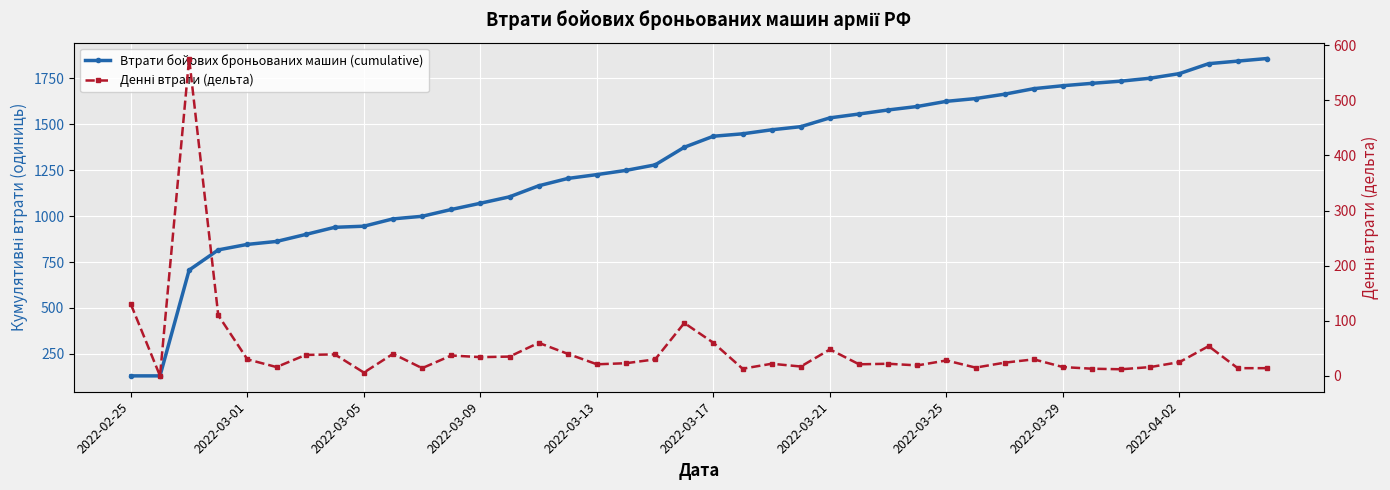

Where is Денні втрати (дельта) nearest to the value 288?

2022-02-25